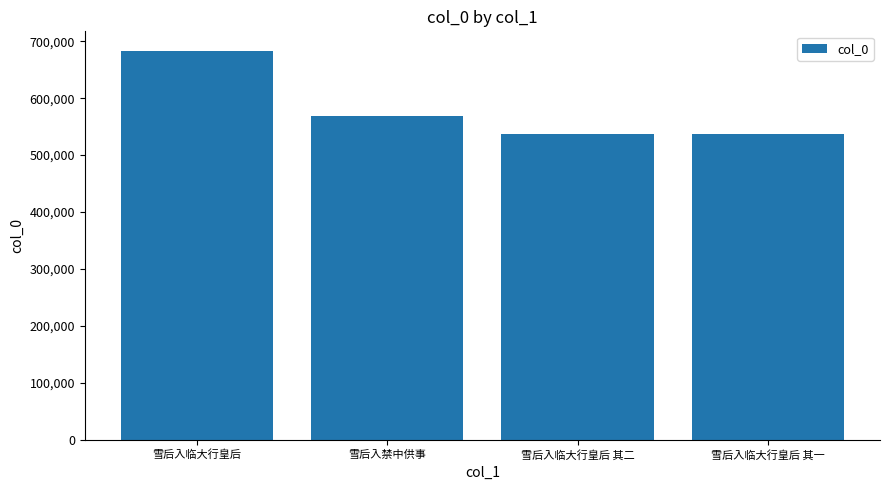

What is the label of the 3rd bar from the right?

雪后入禁中供事